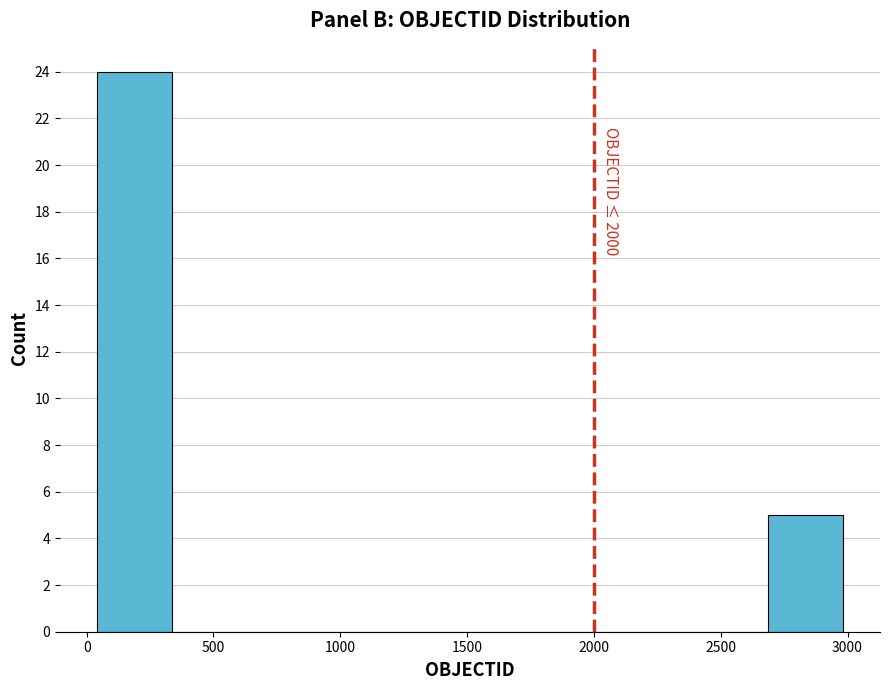

Over which range of the x-axis is the bar tallest?

50 to 350